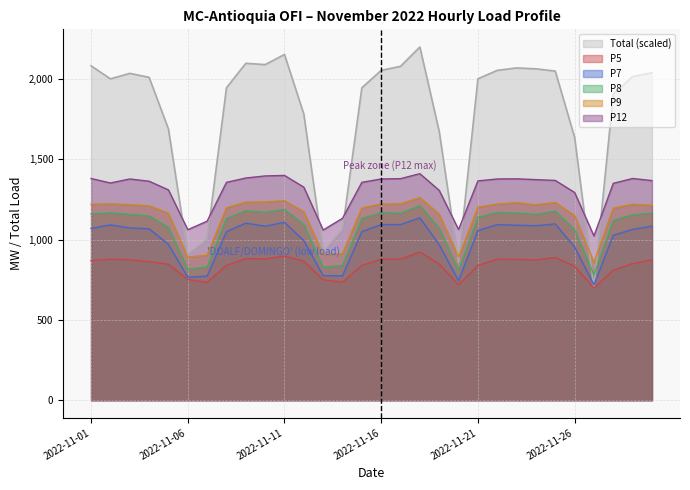

The P12 series shows 2226.6 at 2022-11-29. True or false?

False